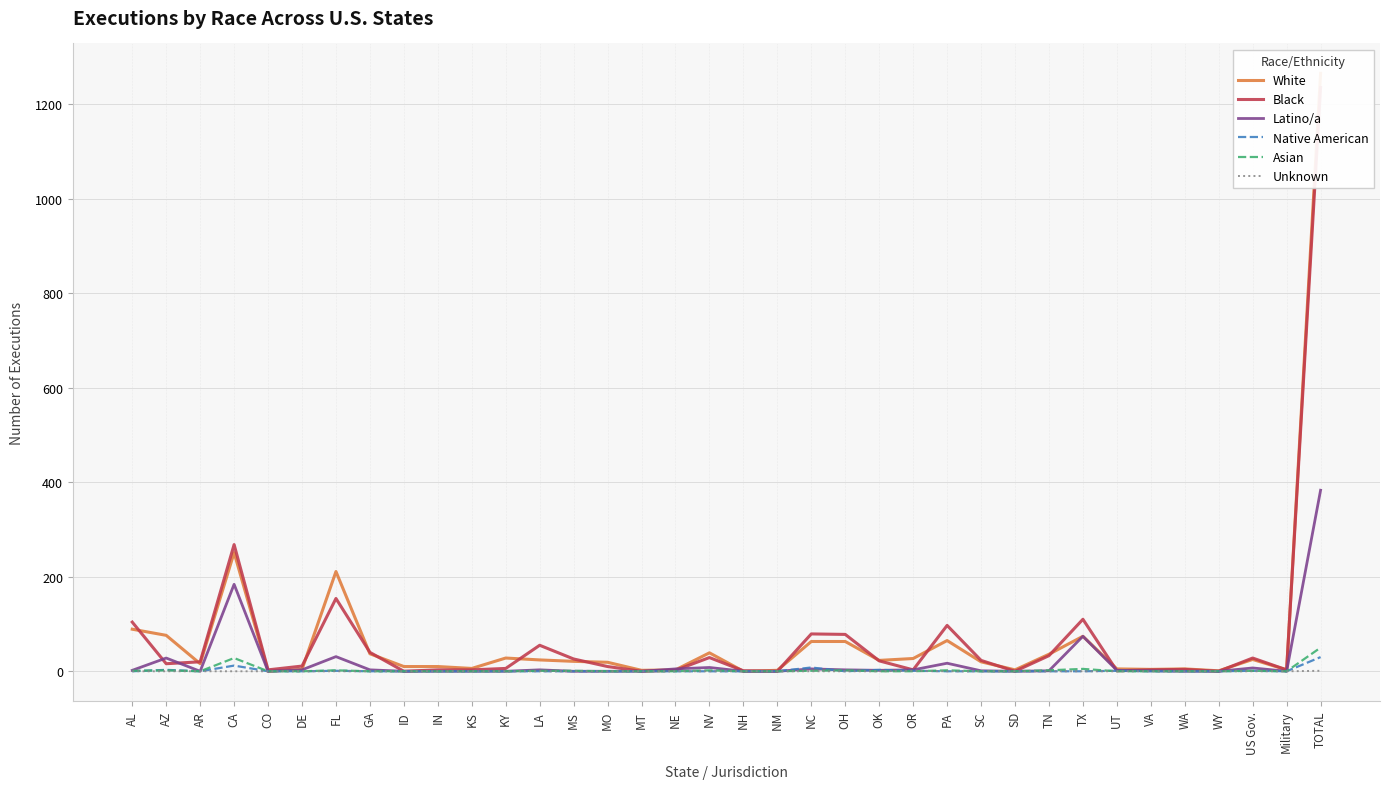

At which label does Unknown reach its minimum?

AL